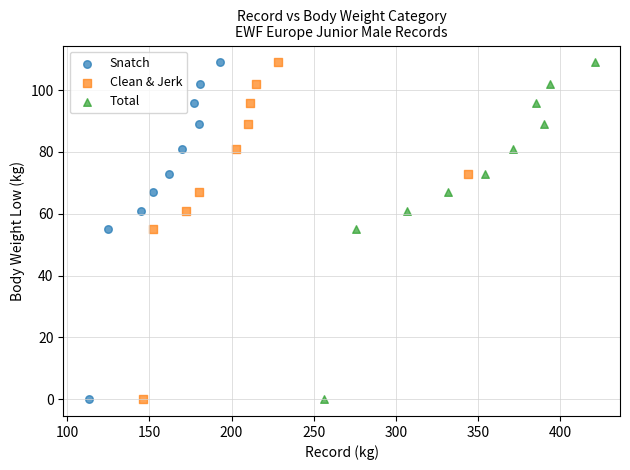

What are all the series names shown in the legend?

Snatch, Clean & Jerk, Total